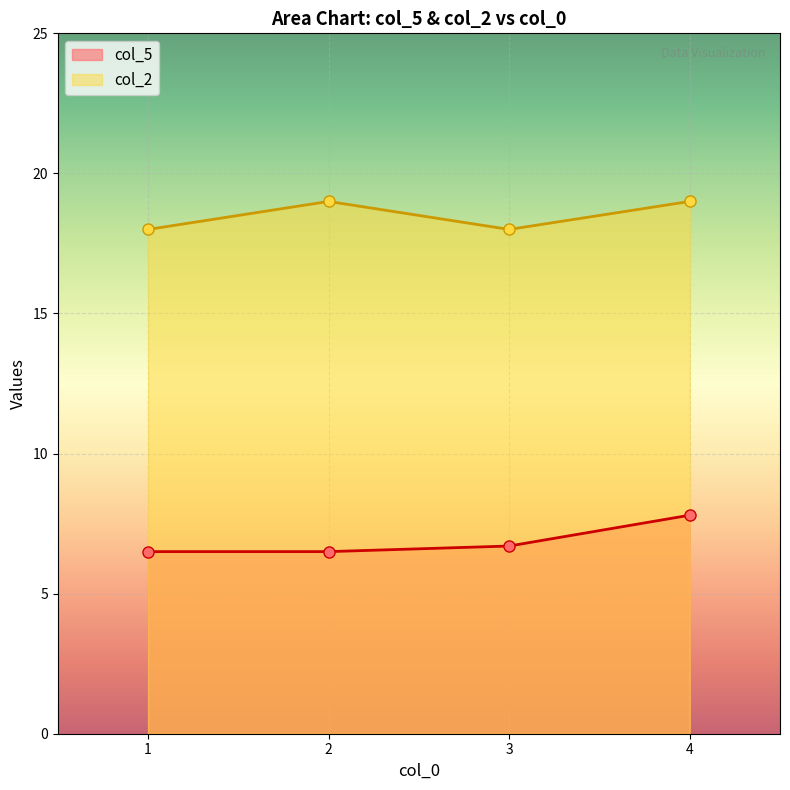

What is the difference between the second highest and second lowest values in the col_2 series?

1.0